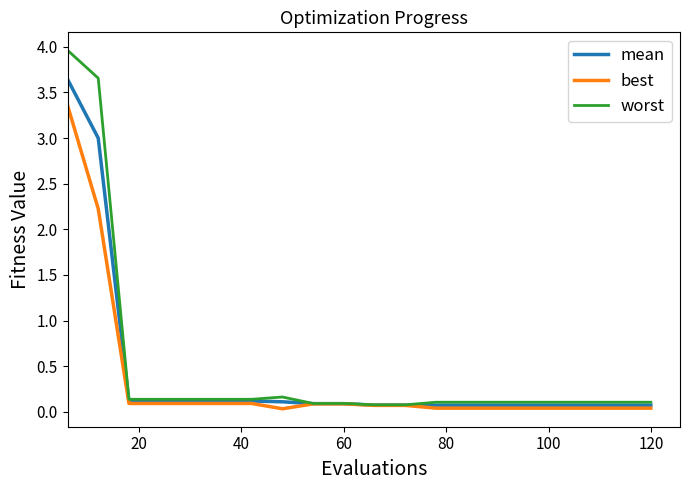

List the series in order of their peak value, lowest first.

best, mean, worst